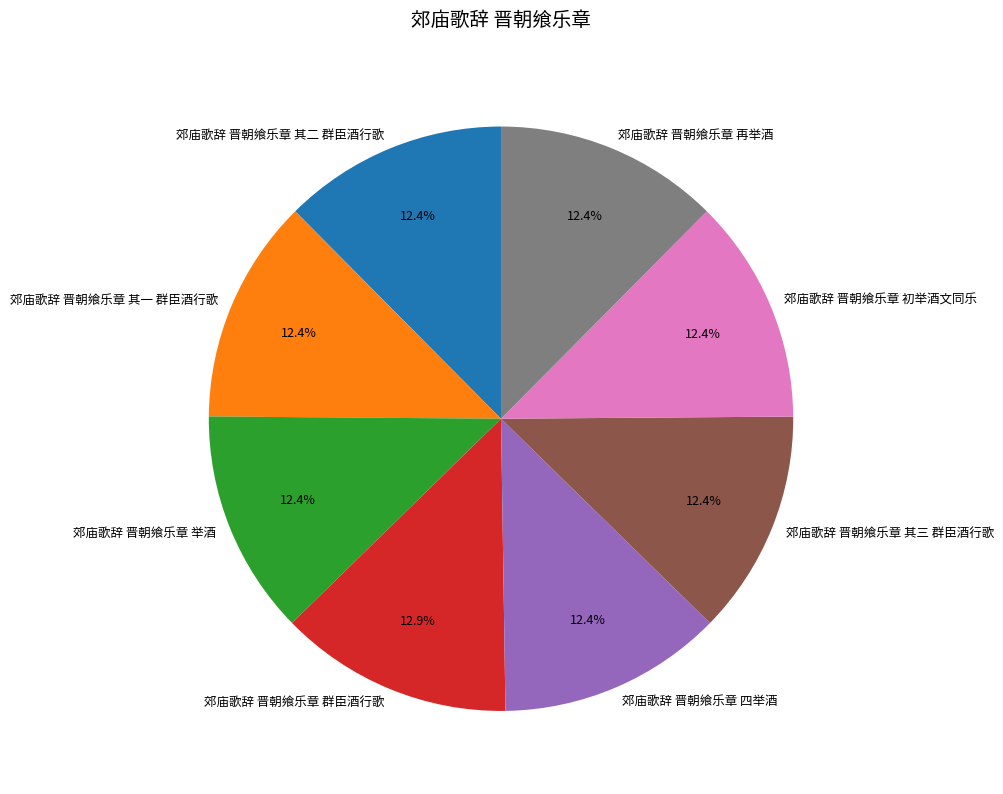

To the nearest percent, what portion does 郊庙歌辞 晋朝飨乐章 再举酒 represent?

12%